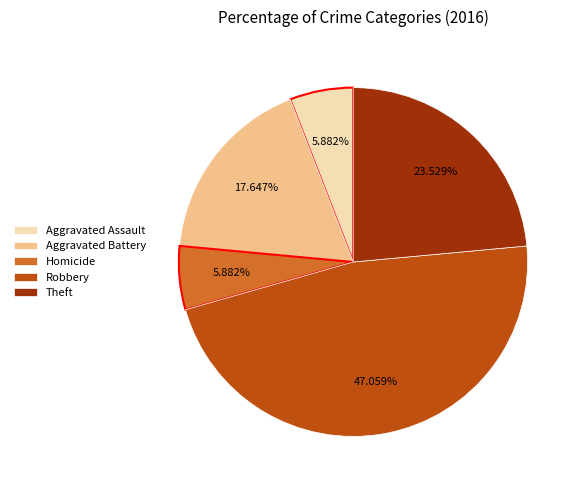

Which category has the biggest portion of the pie?

Robbery